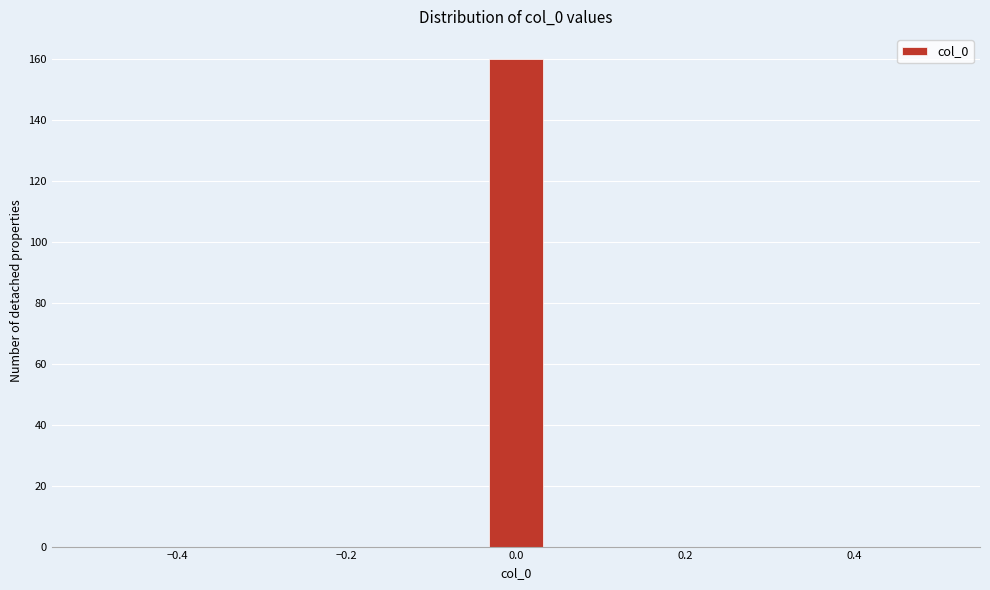

Around what value on the x-axis is the tallest bar? Give the approximate position of its centre, as read against the axis.

0.00